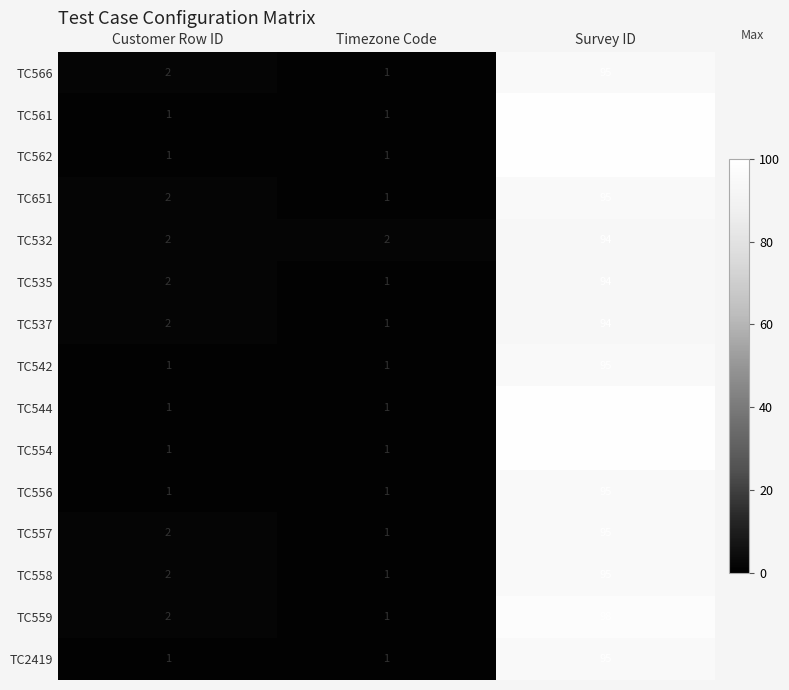

List the labels in order of TC558 value, largest first.

Survey ID, Customer Row ID, Timezone Code